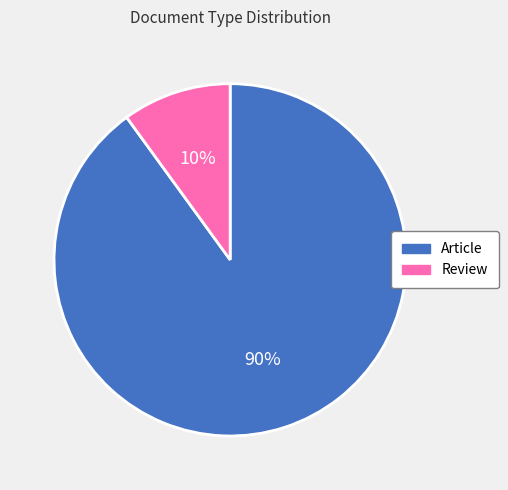

How many slices are in this pie chart?

2